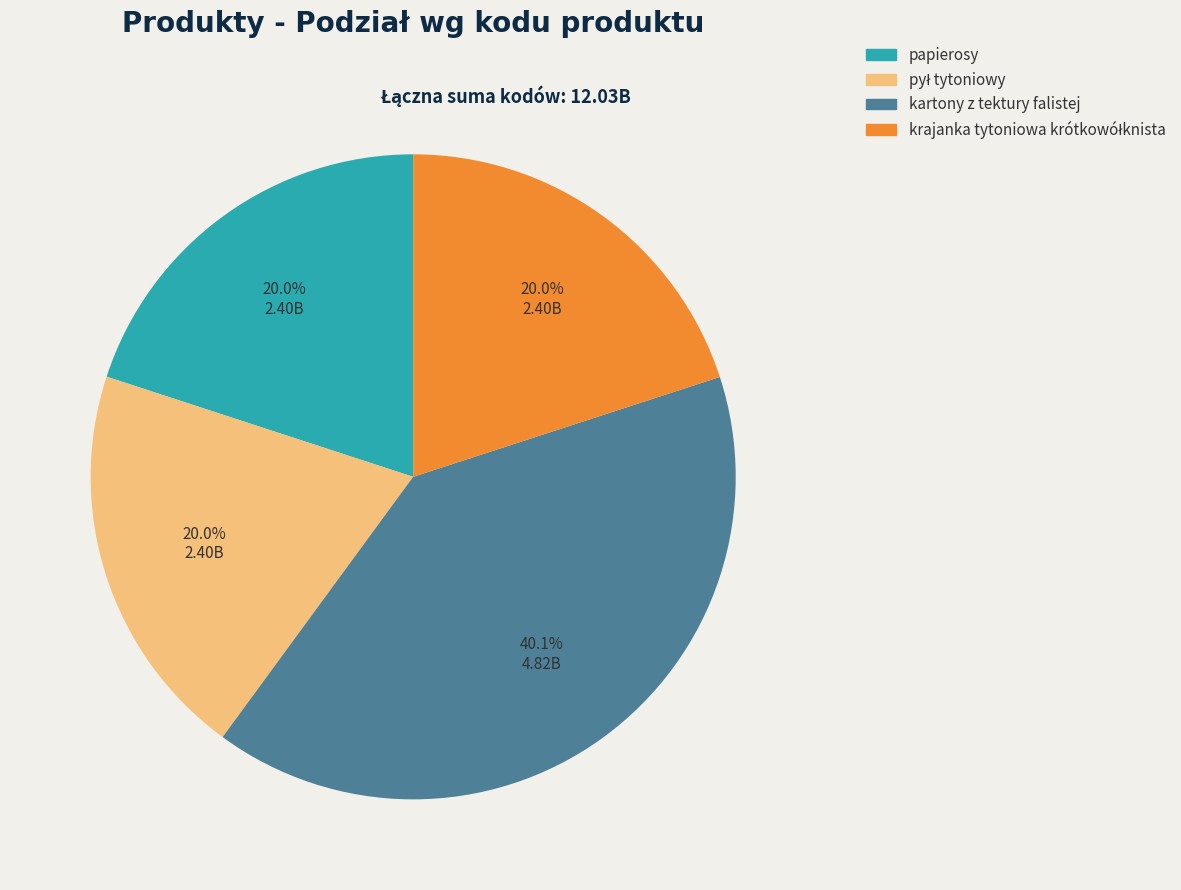

Is there a majority slice in this chart?

No